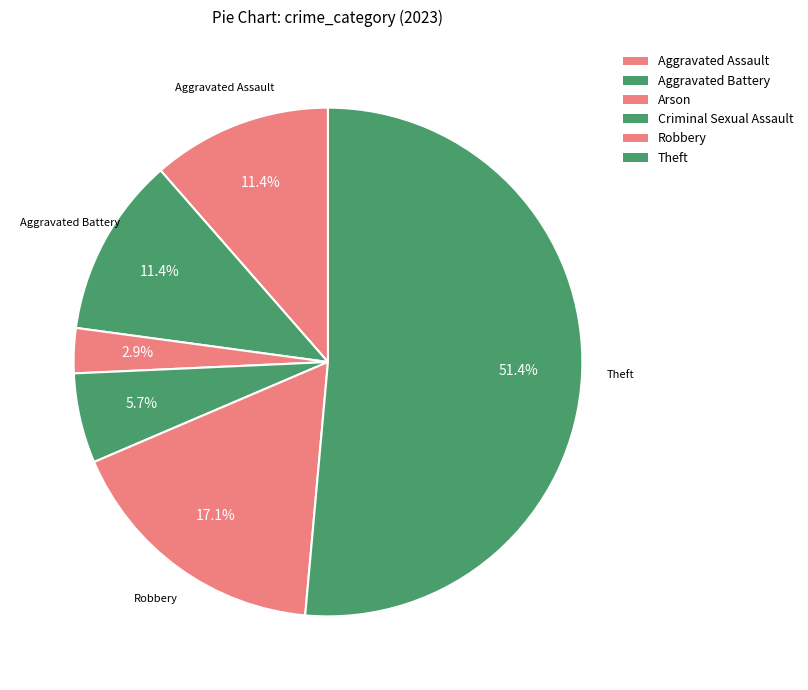

To the nearest percent, what is the average slice percentage?

17%